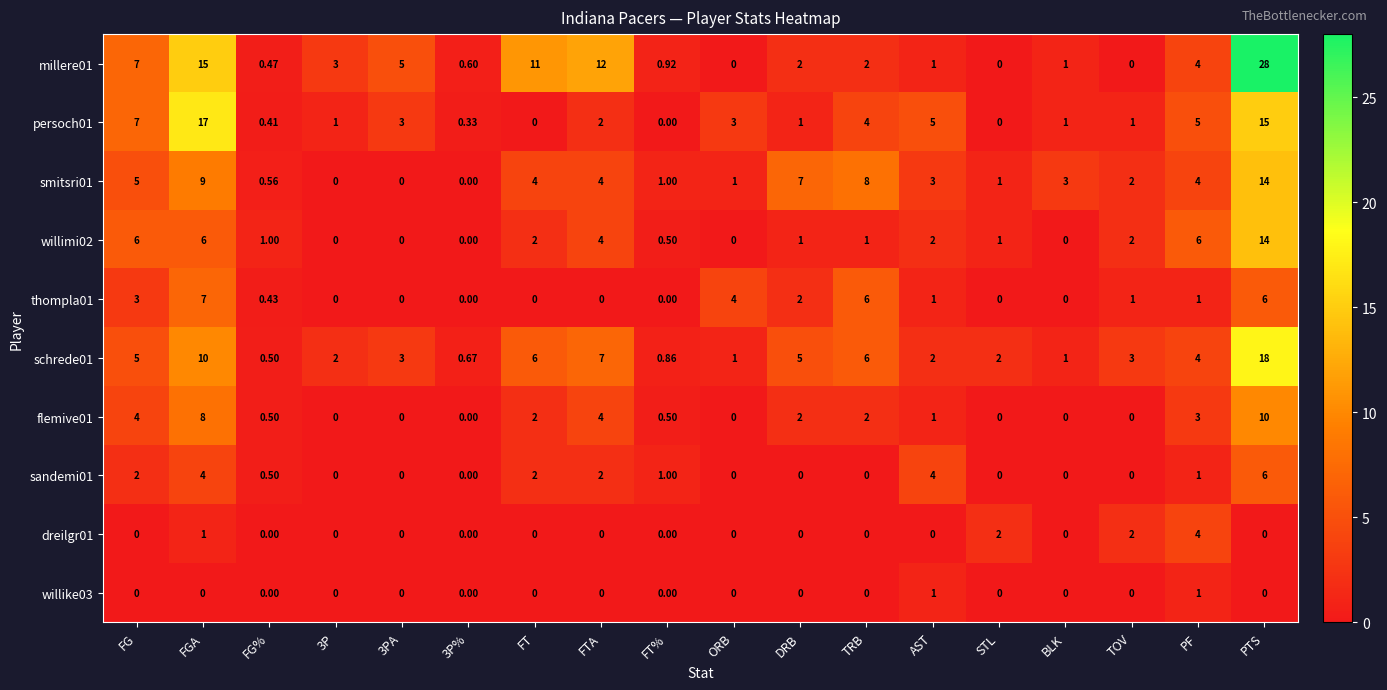

At which category does the chart reach its peak across all series?

PTS